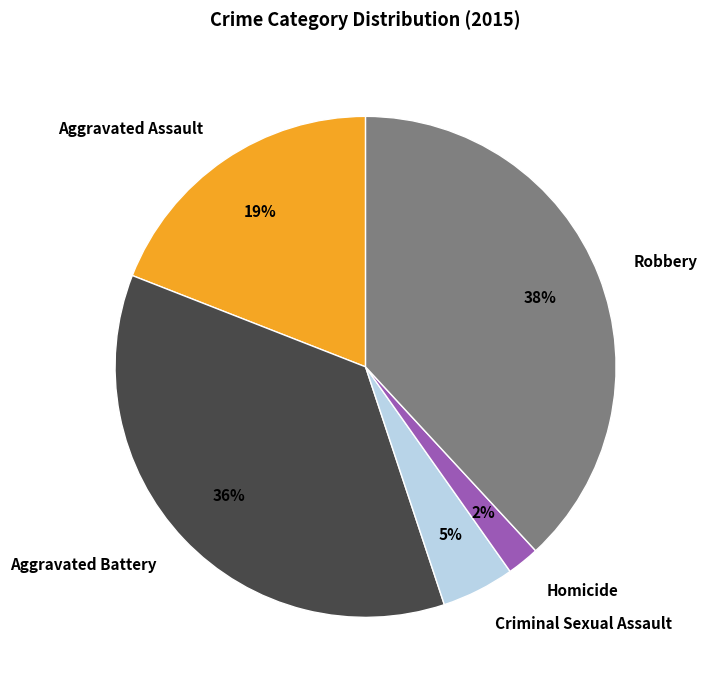

Combined, do Homicide and Aggravated Assault account for over 50%?

No